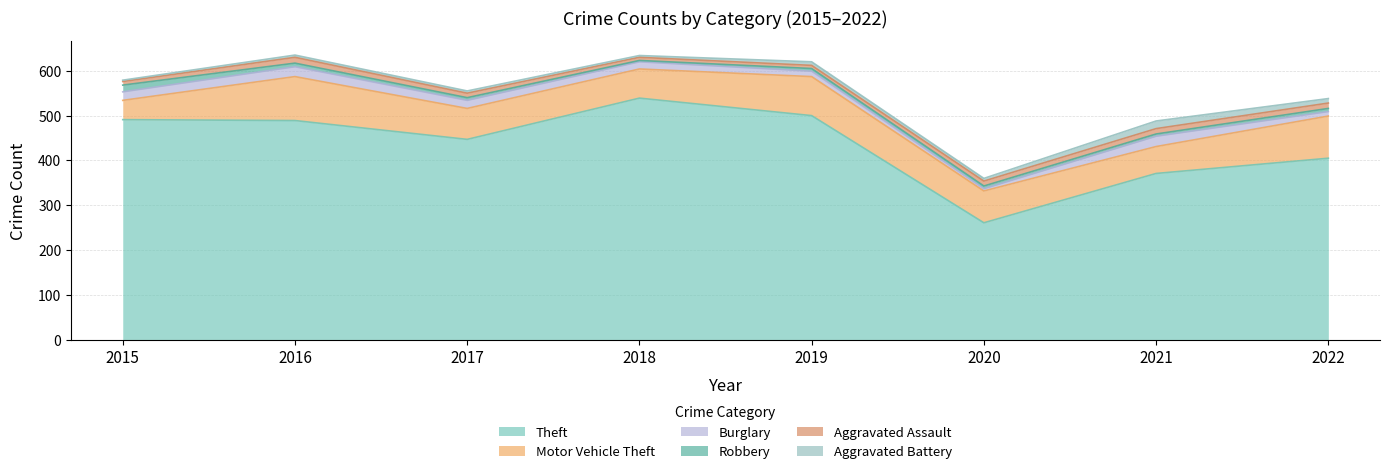

Is it true that Motor Vehicle Theft equals 71 at 2020?

True